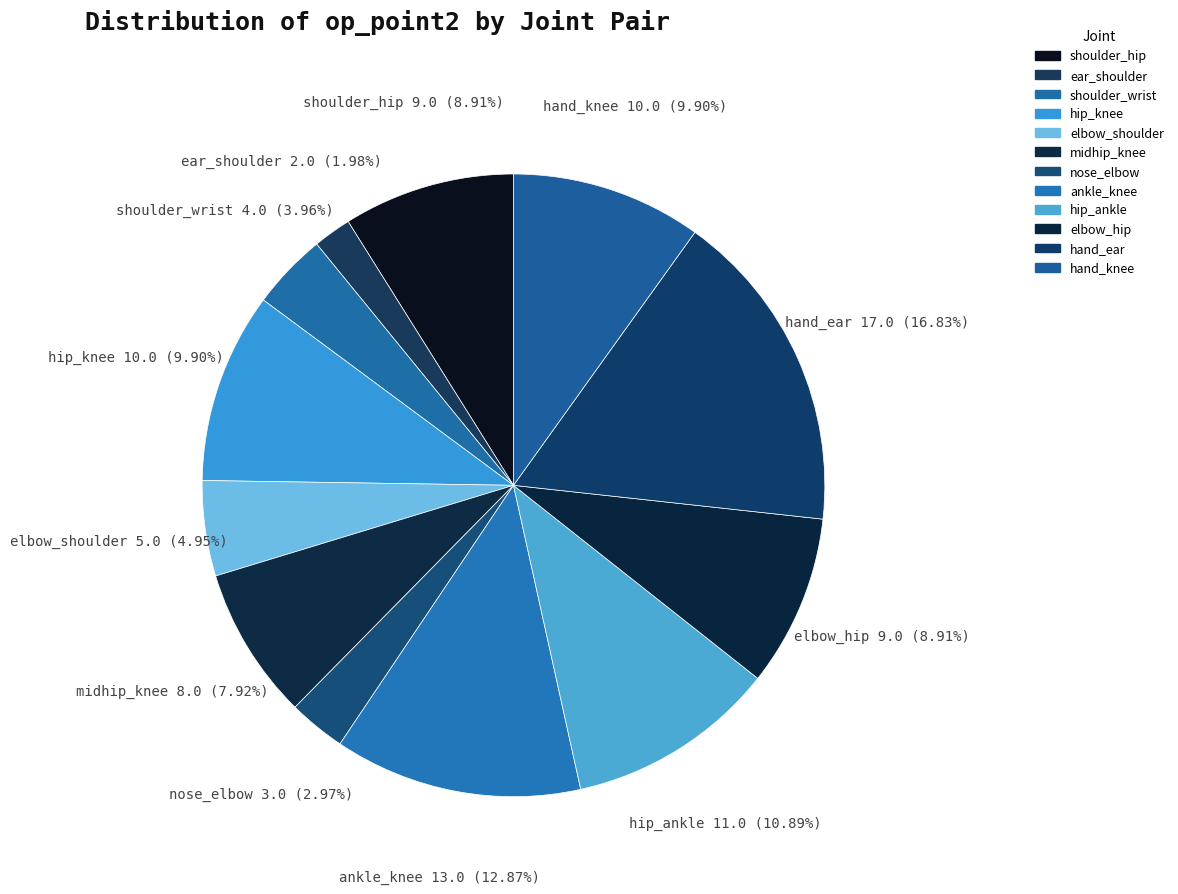

How many segments does this pie chart have?

12